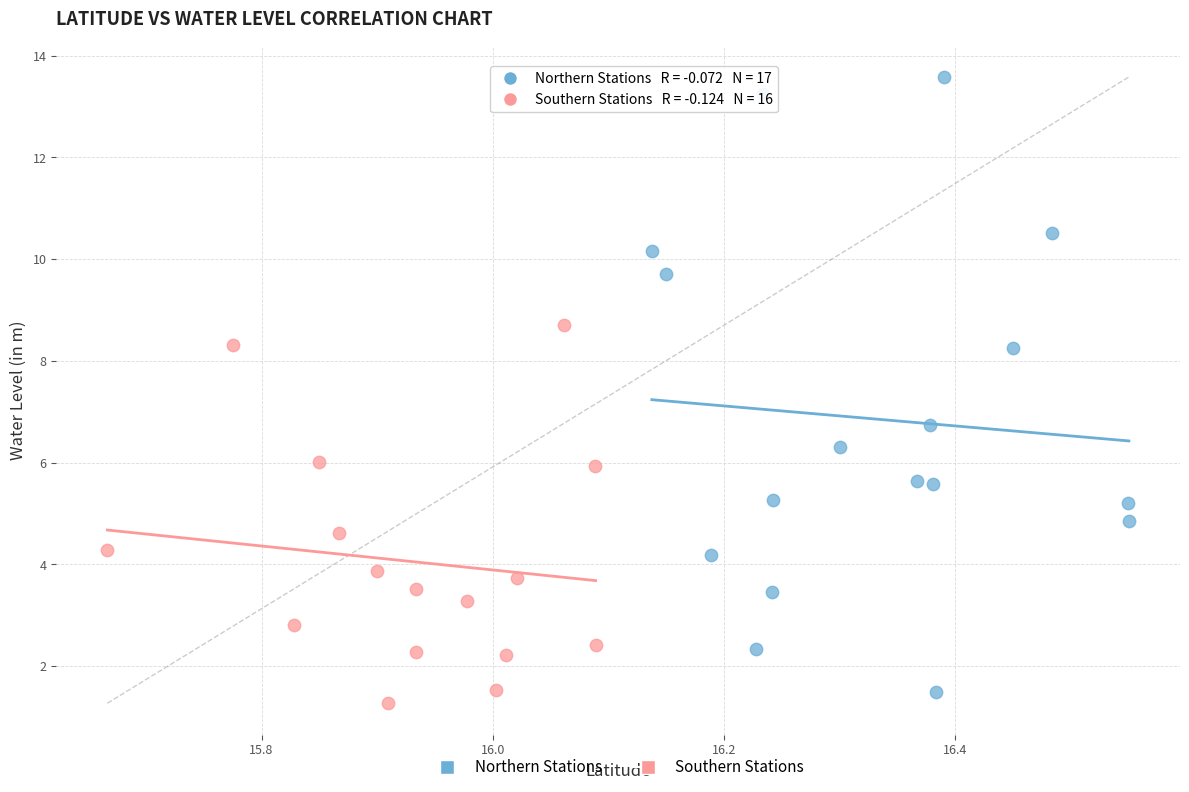

Which series has the largest Y range (max minus min)?

Northern Stations